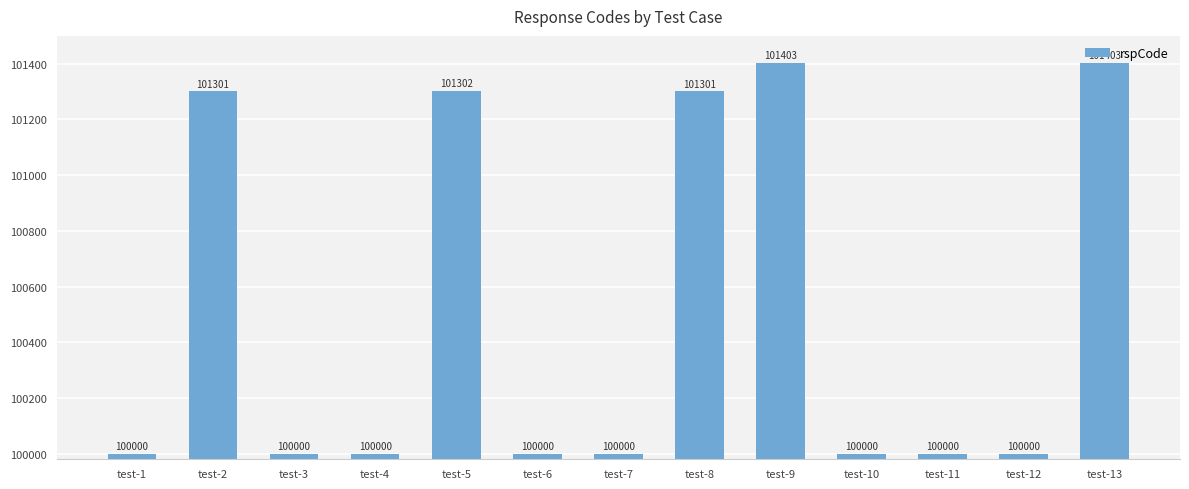

Read the value at test-11, to the nearest 50.

100000